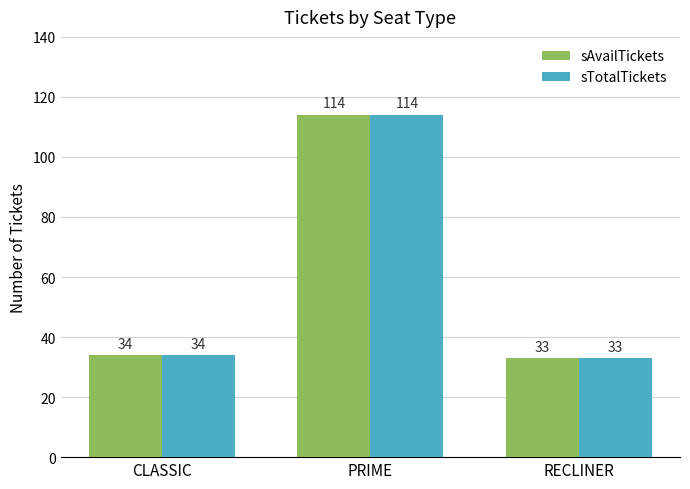

What are all the series names shown in the legend?

sAvailTickets, sTotalTickets